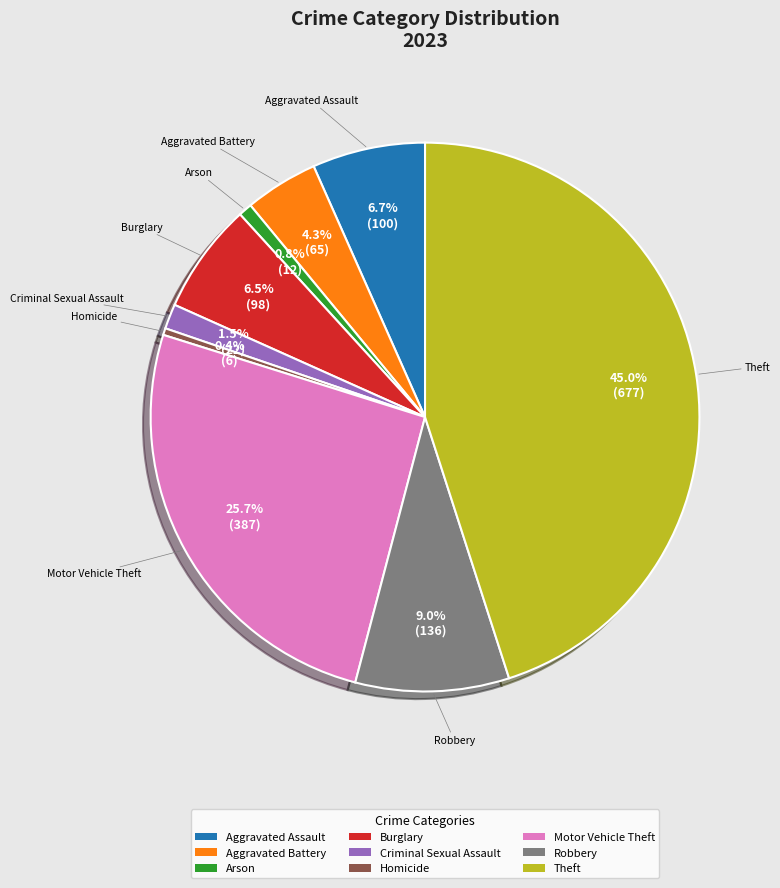

What percentage is NOT represented by Aggravated Battery?

95.7%